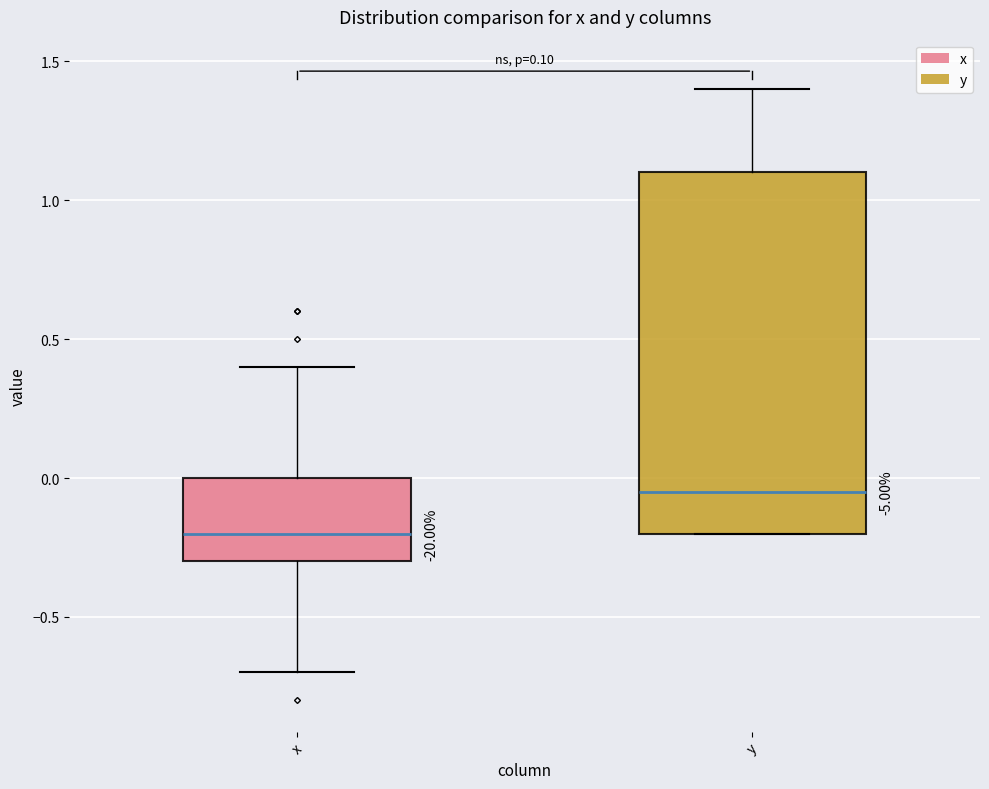

Which box has the lowest median line?

x